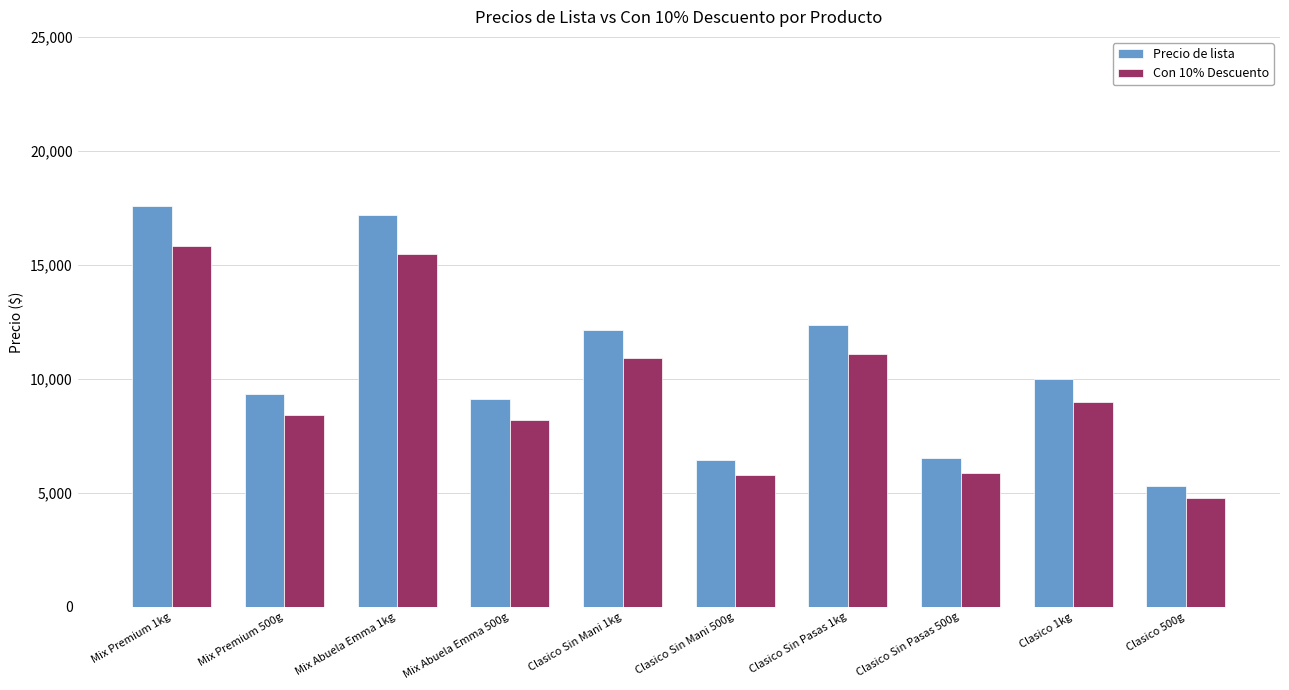

What is the difference between the Precio de lista values at Clasico Sin Pasas 500g and Clasico Sin Pasas 1kg?

5800